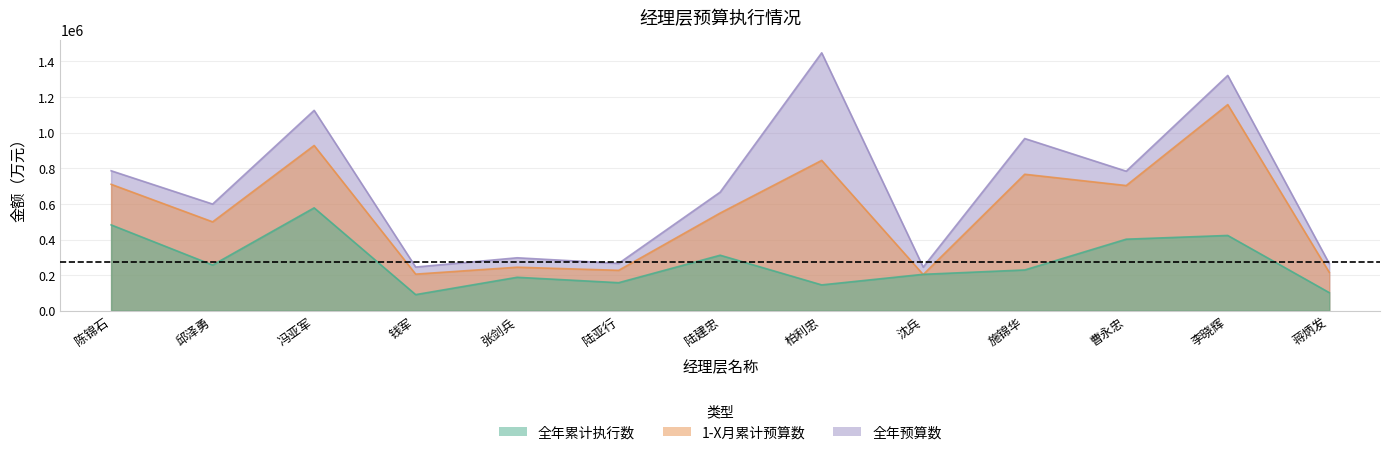

True or false: 全年预算数 has a value of 245400 at 钱军.

True